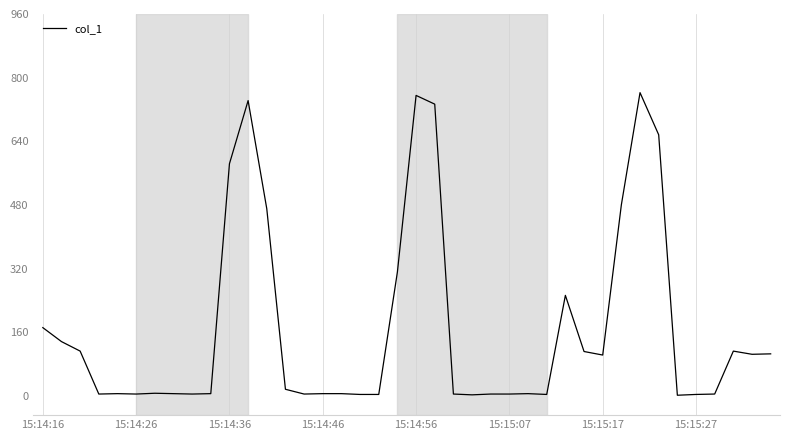

What is the difference between the maximum and minimum values?

760.4